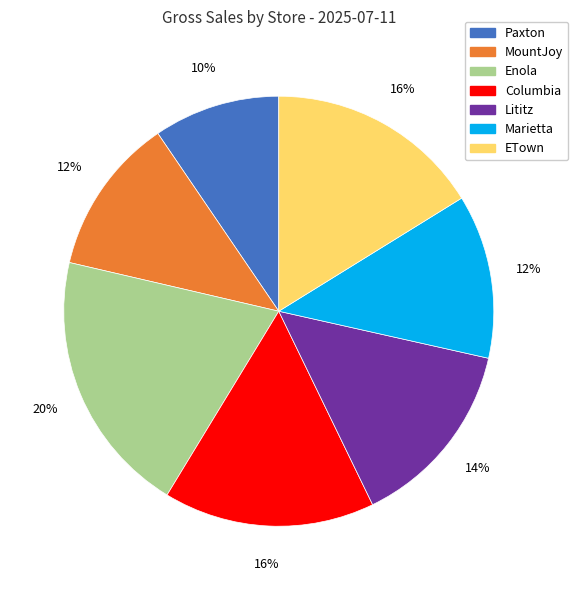

Do Lititz and Marietta together represent more than half of the pie?

No